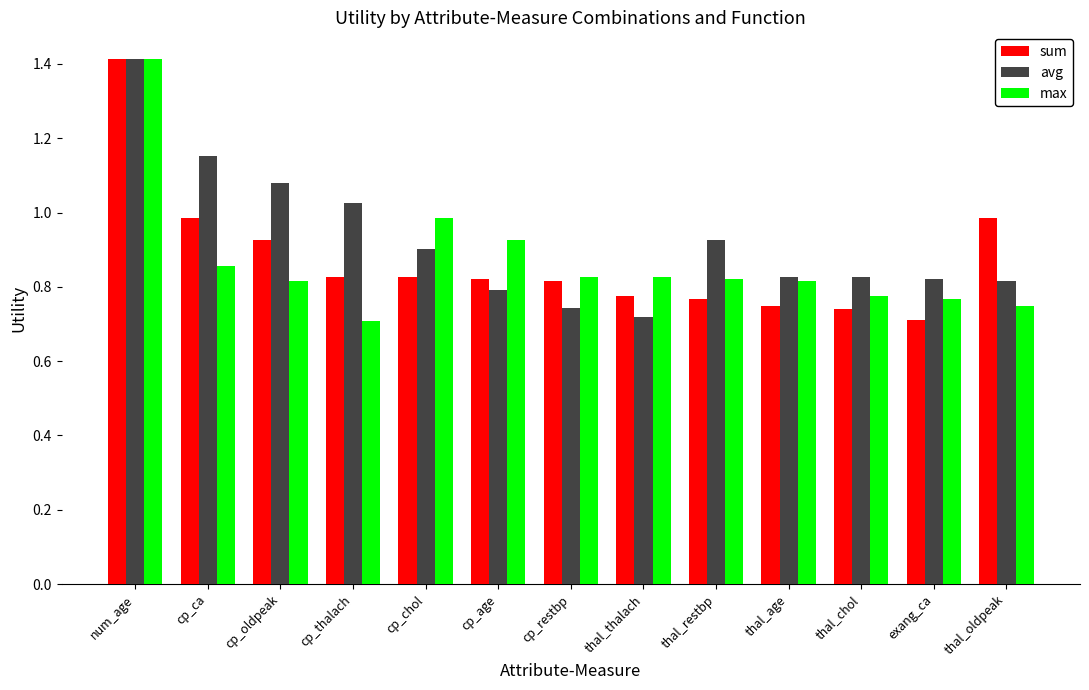

Is the value of max at cp_thalach greater than the value of sum at num_age?

No